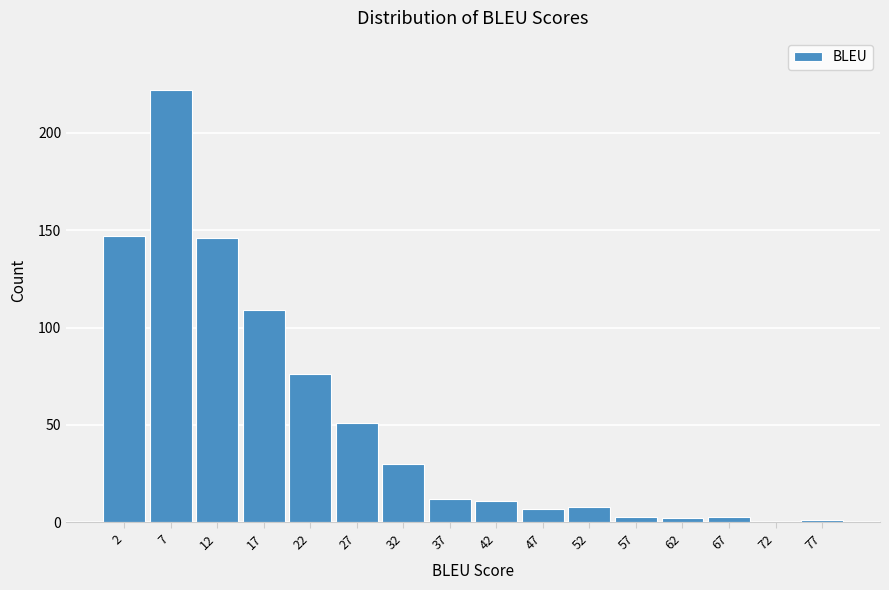

Reading left to right, list all the values displayed in this chart.

2=147	7=222	12=146	17=109	22=76	27=51	32=30	37=12	42=11	47=7	52=8	57=3	62=2	67=3	72=0	77=1